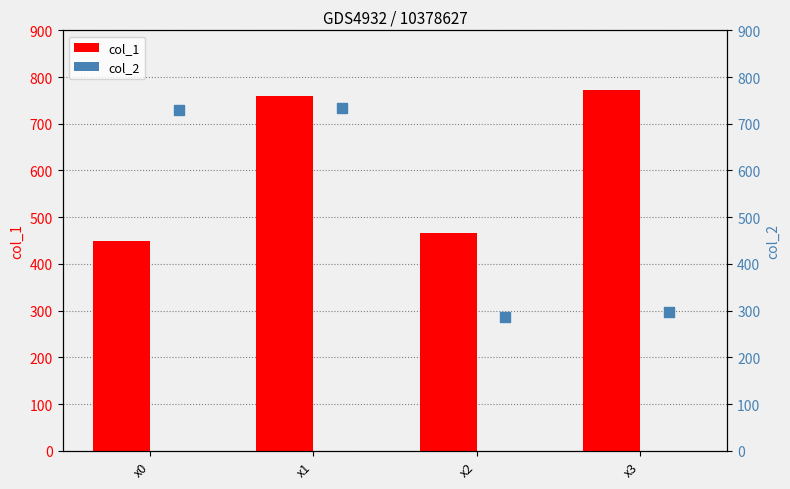

What are all the series names shown in the legend?

col_1, col_2